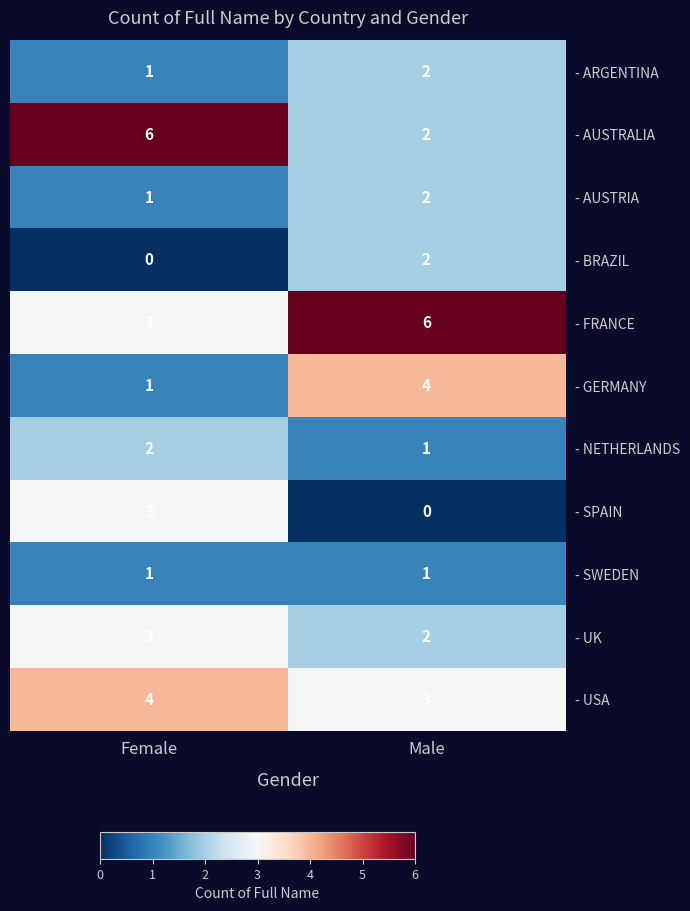

Is it true that - UK equals 2 at Female?

False